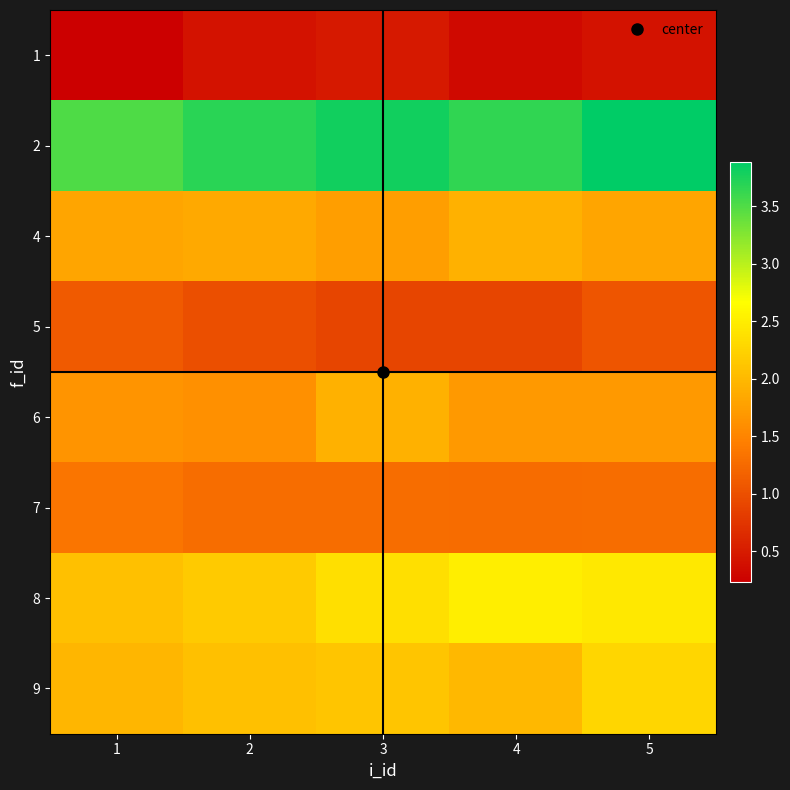

Which category has the highest value across all series?

5